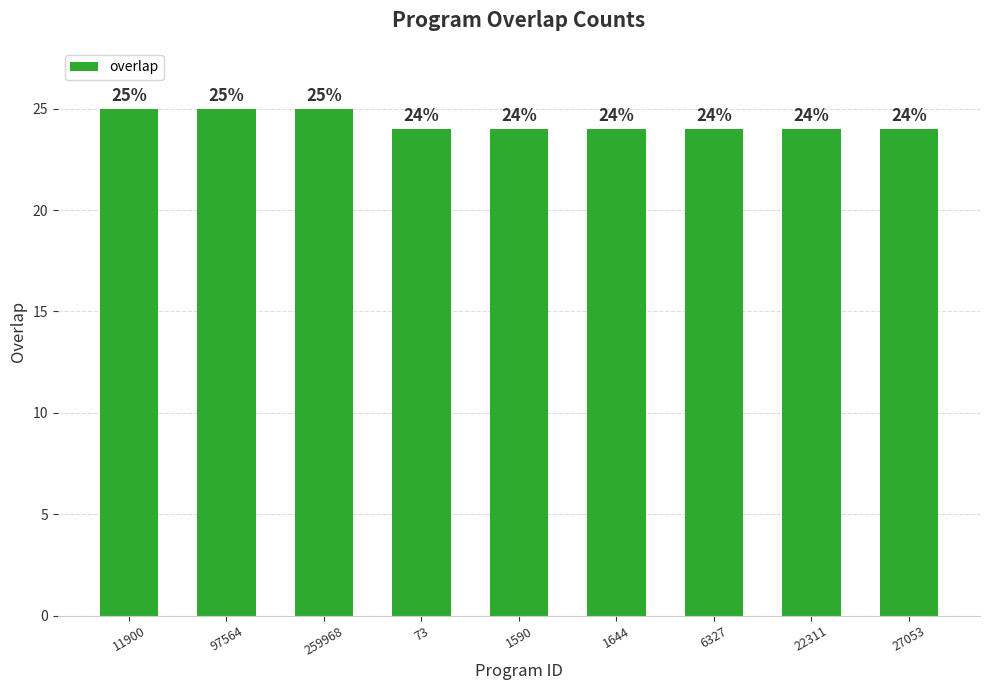

Are the bars horizontal?

No